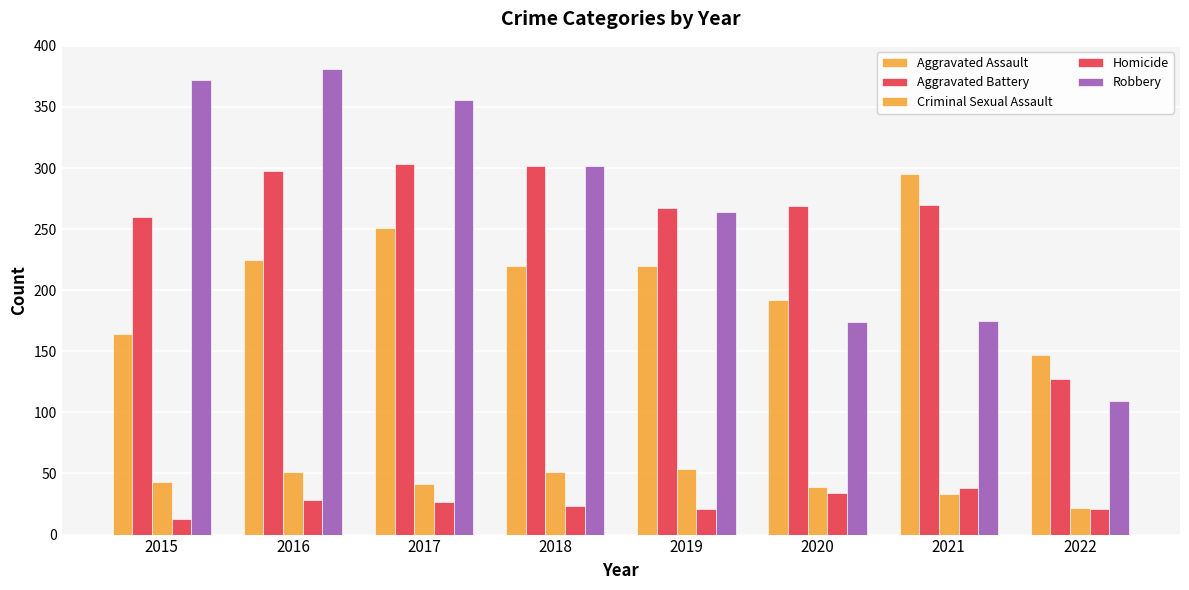

What is the value of the Homicide bar at the 6th from the left?

34